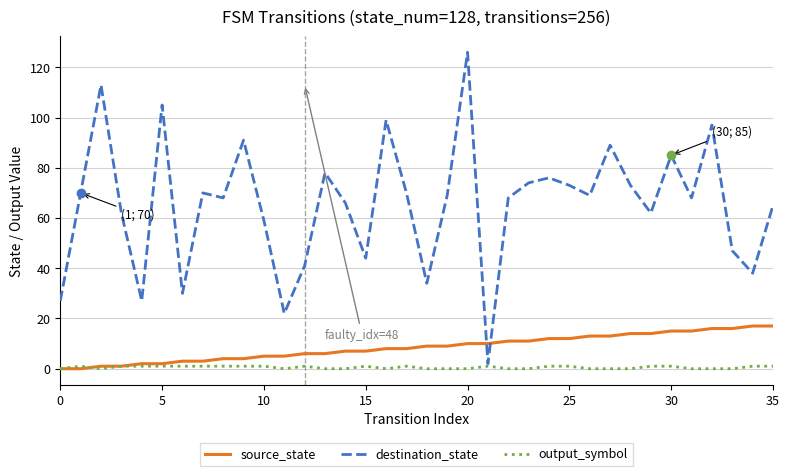

How many intersections are there between destination_state and source_state?

2